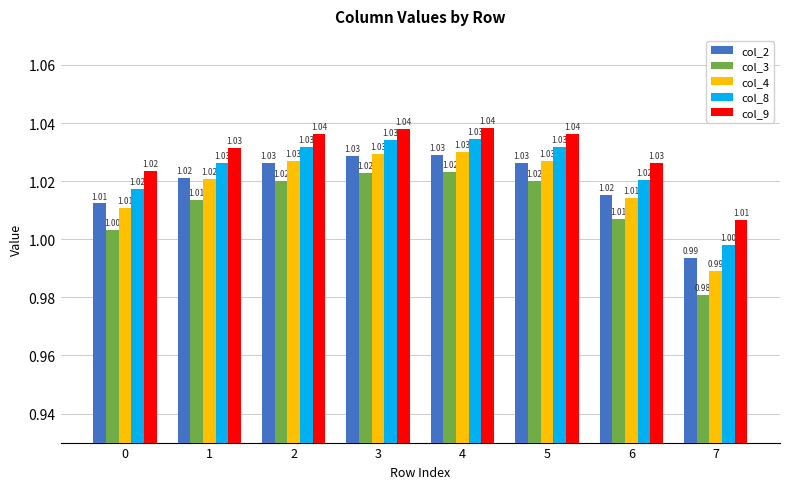

What is the value of the col_2 bar at the 6th from the left?

1.0